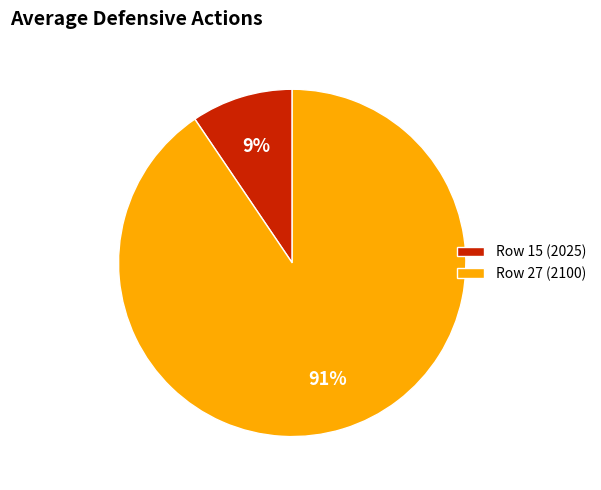

What percentage is the Row 15 (2025) slice, to the nearest percent?

9%